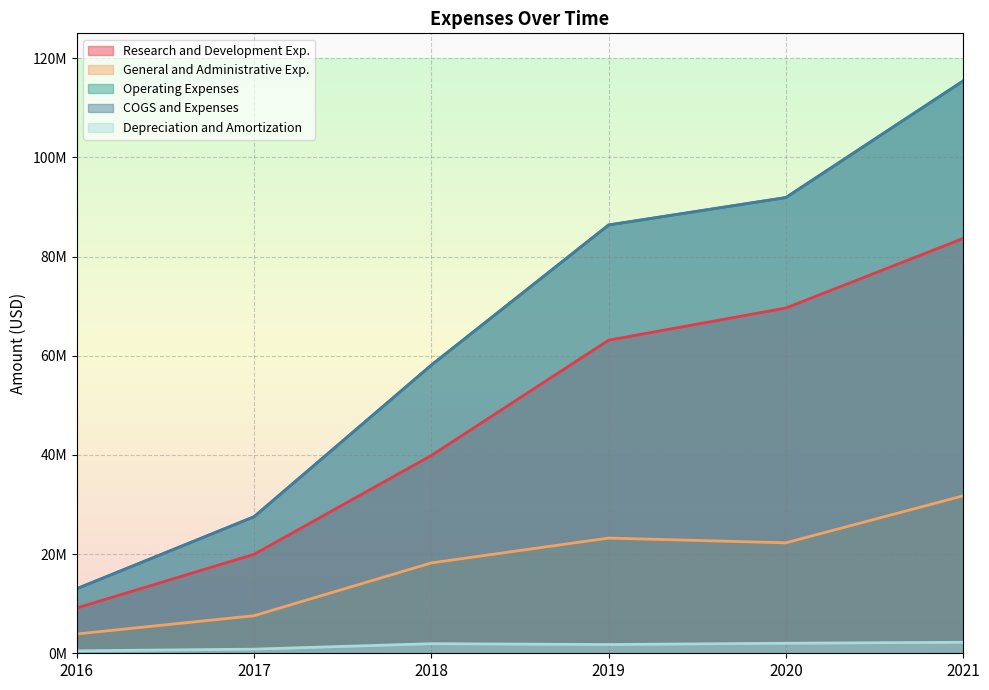

What is the difference between the maximum and minimum values in the COGS and Expenses series?

102371000